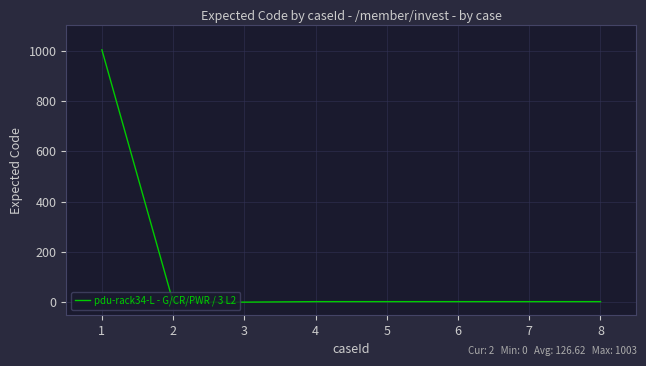

What is the sum of all values?

1013